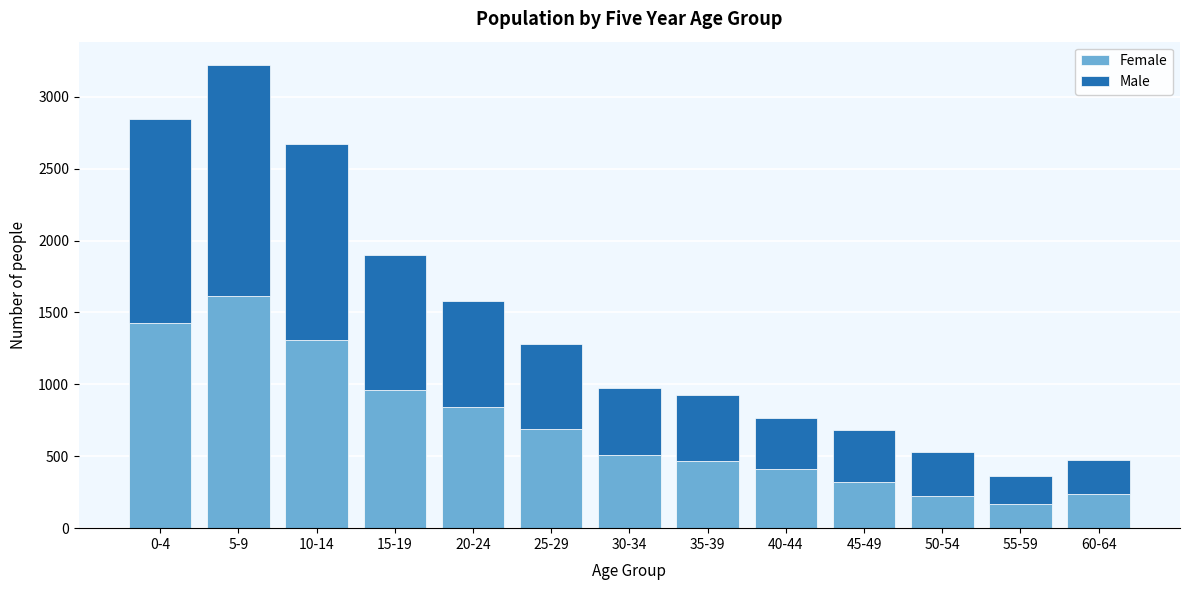

At which category is the sum across all series the highest?

5-9